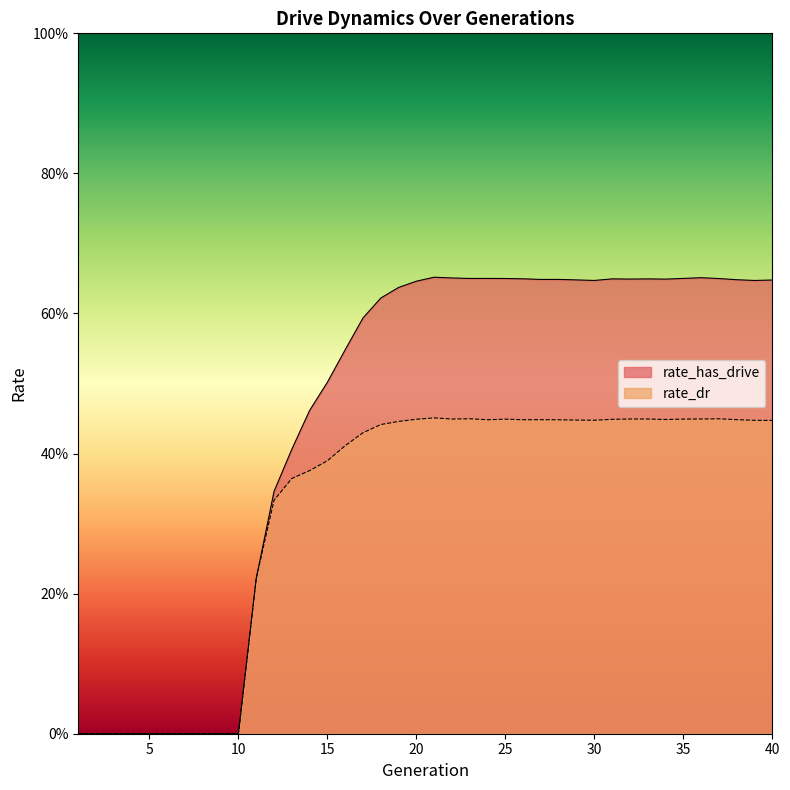

Between 31 and 36, which is larger?

36